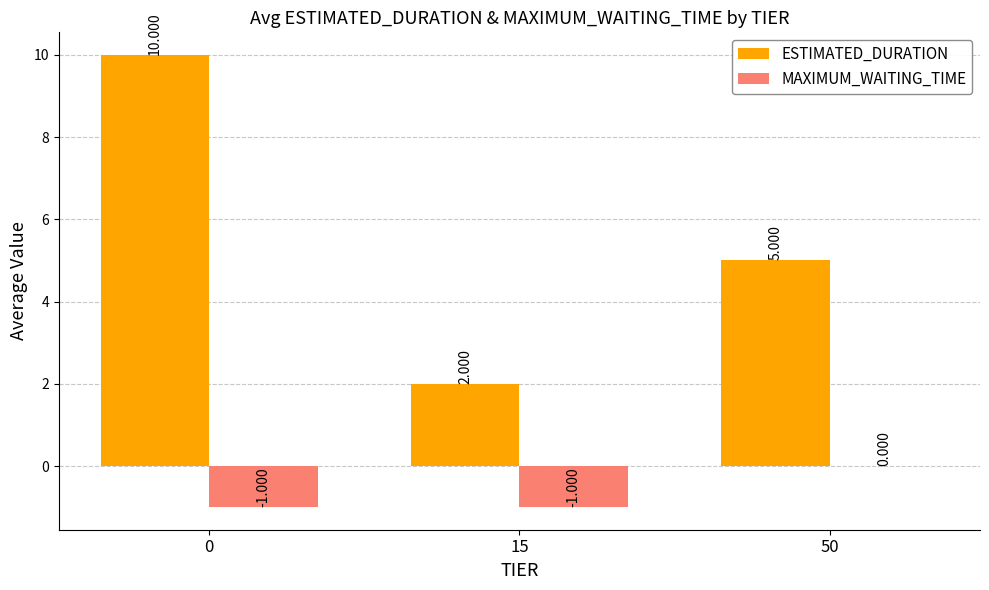

How many values in the MAXIMUM_WAITING_TIME series exceed -1?

1